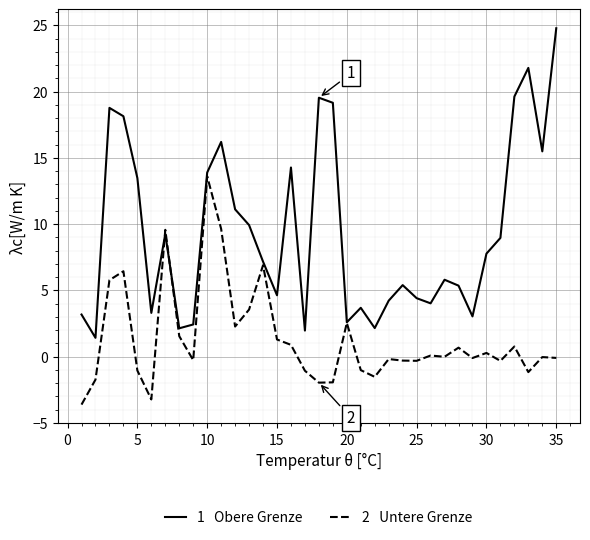

What is the greatest value displayed?

24.8